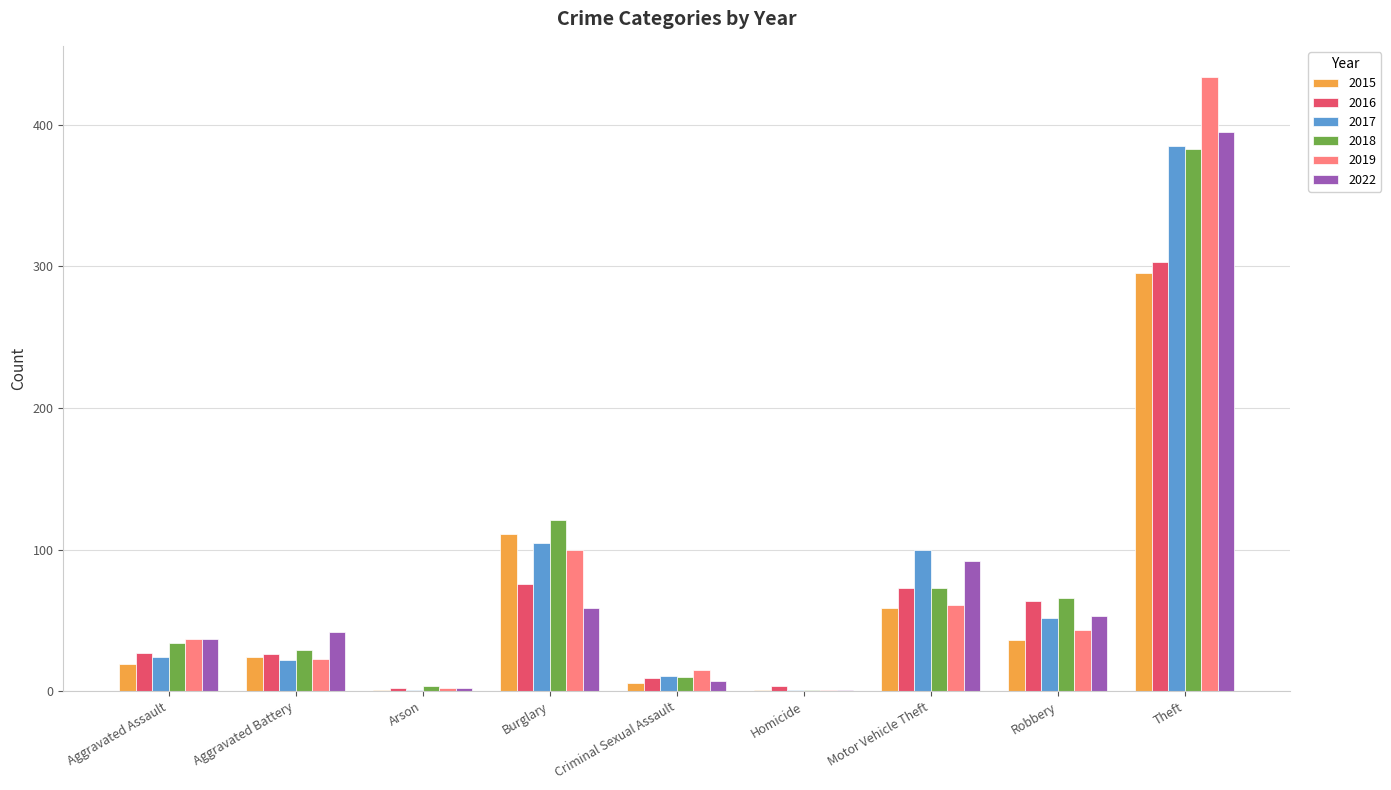

What is the sum of all 2022 values?

688